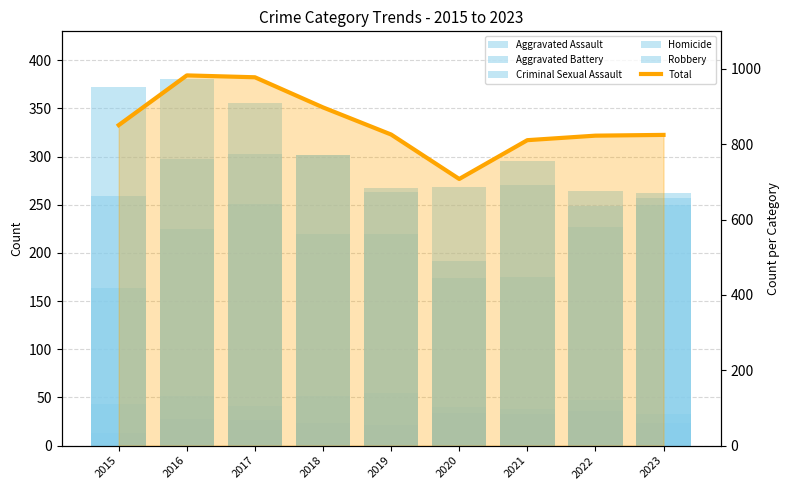

Which series has the widest spread of values?

Total